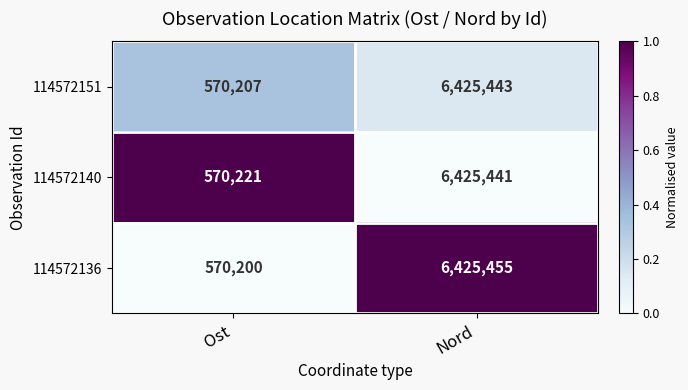

At which category is the sum across all series the highest?

Nord